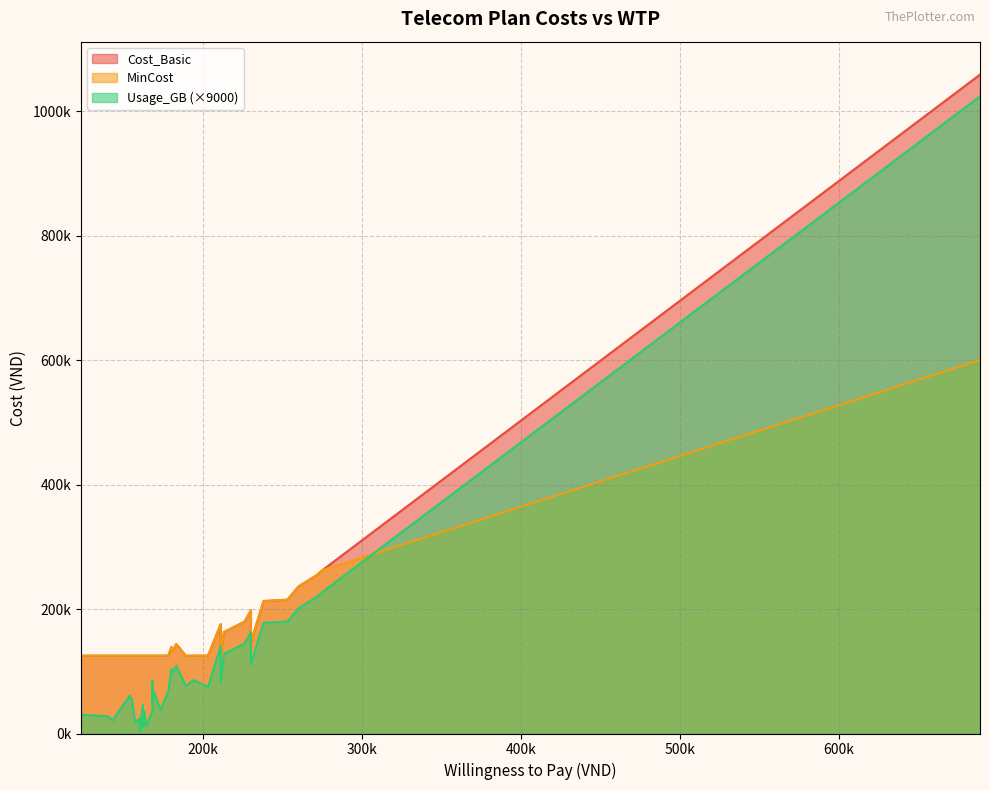

Does the chart have visible grid lines?

Yes